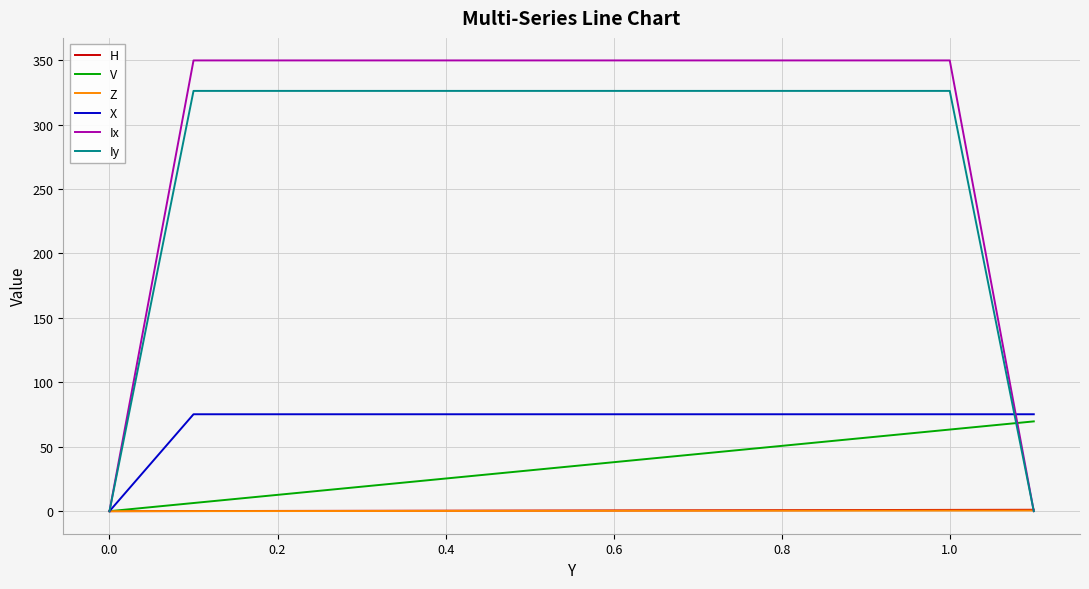

Which series has the largest range (max minus min)?

Ix